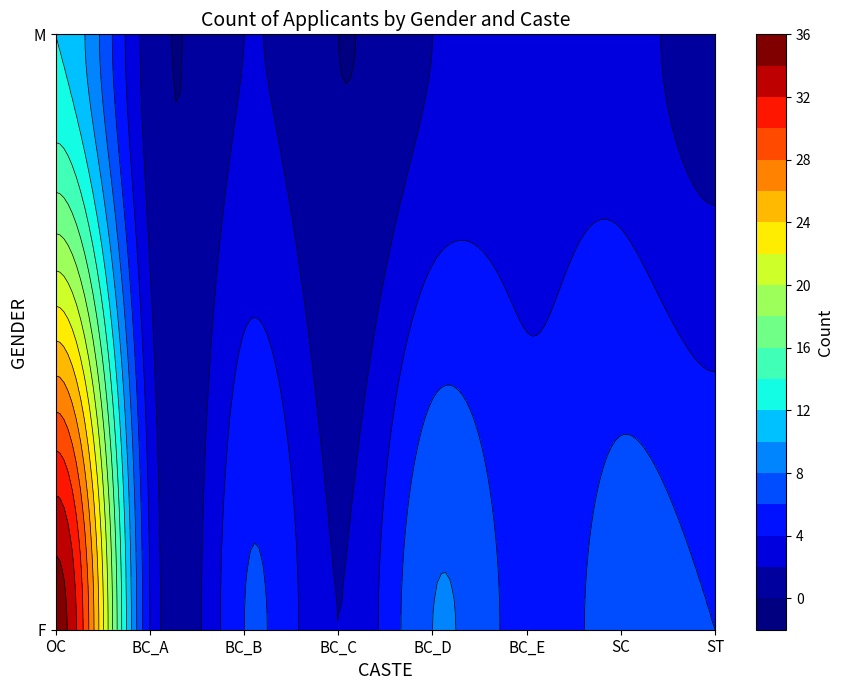

True or false: F has a value of 6 at BC_B.

True